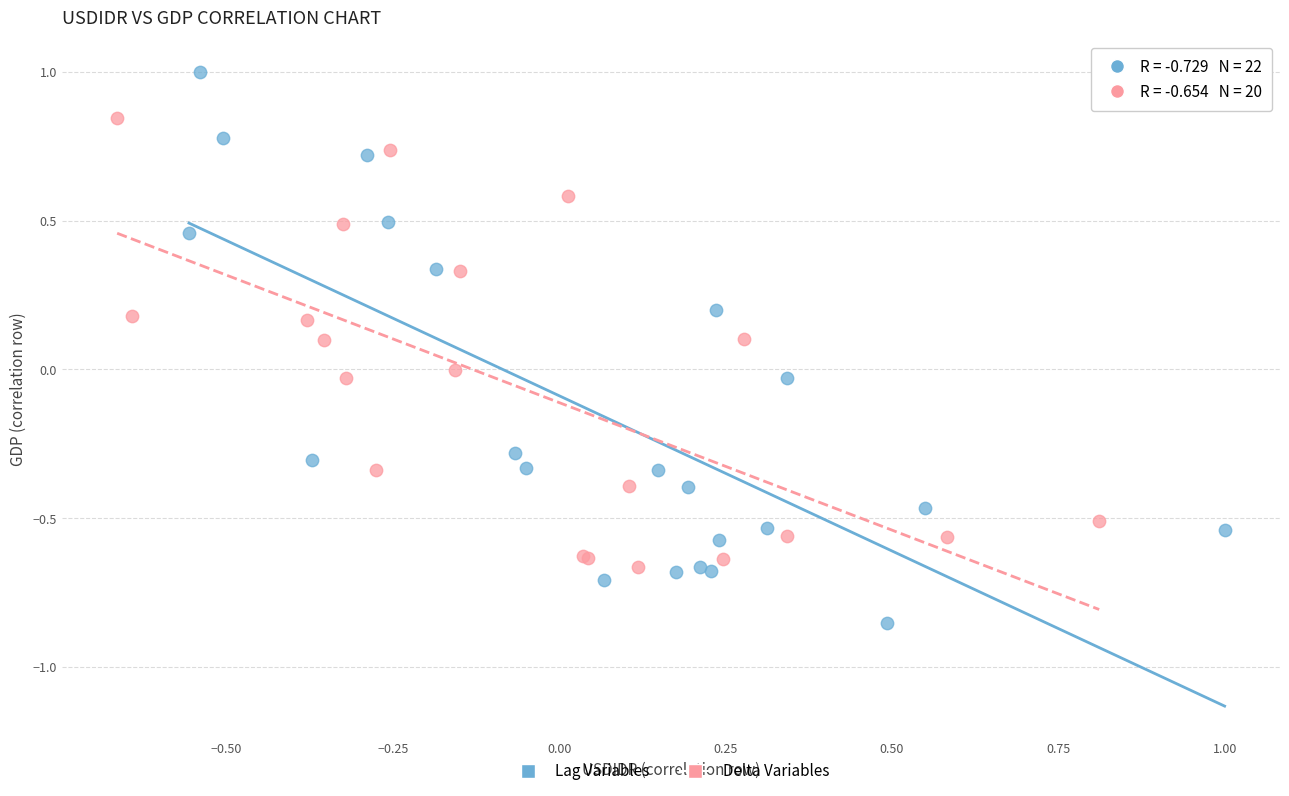

Which series reaches the maximum Y coordinate?

Lag Variables